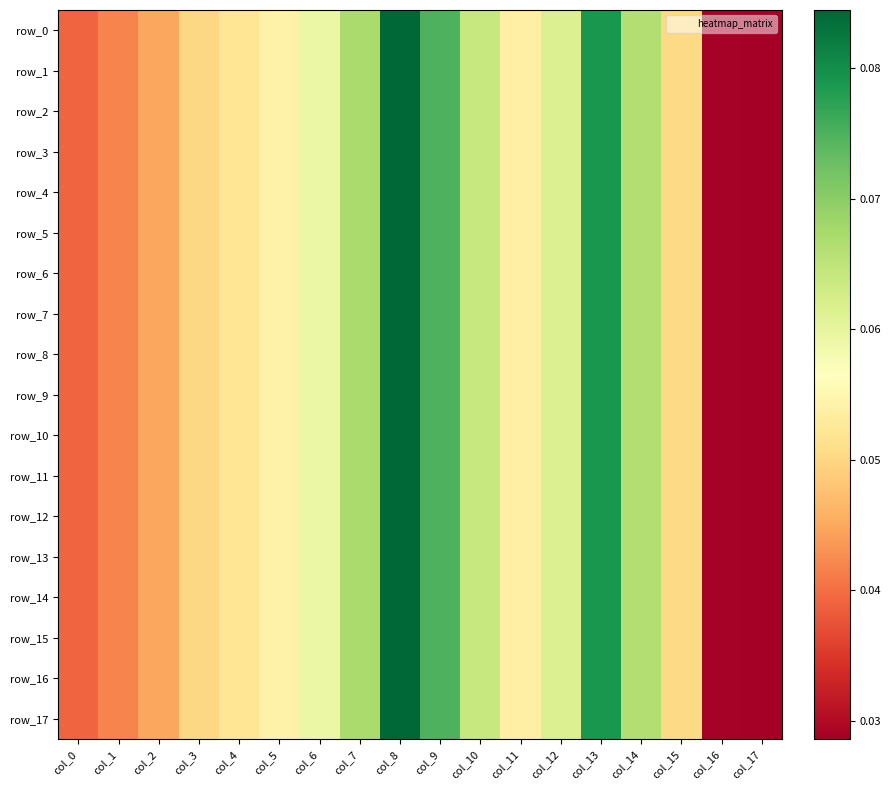

How many row_11 values are between 0 and 1?

18